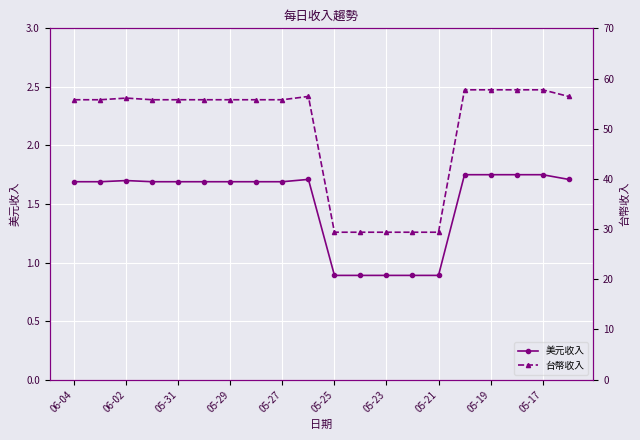

At which label is 台幣收入 closest to 43?

06-04